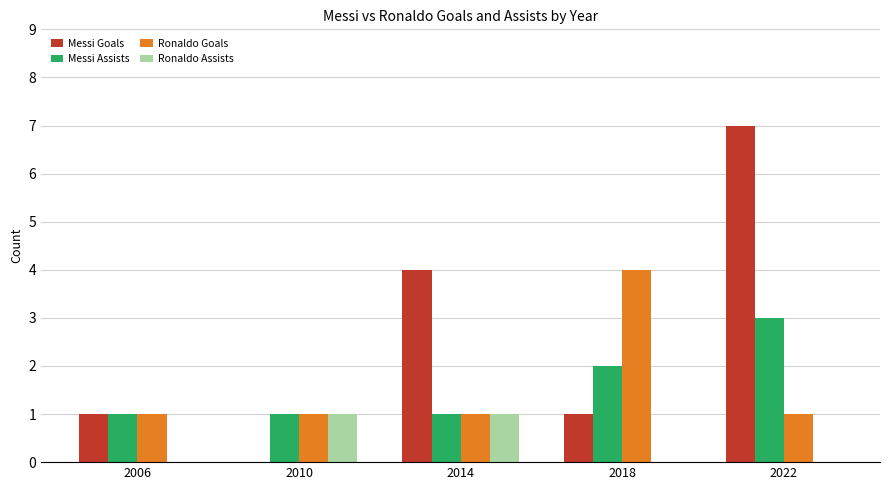

Which series changed the most between 2006 and 2014?

Messi Goals